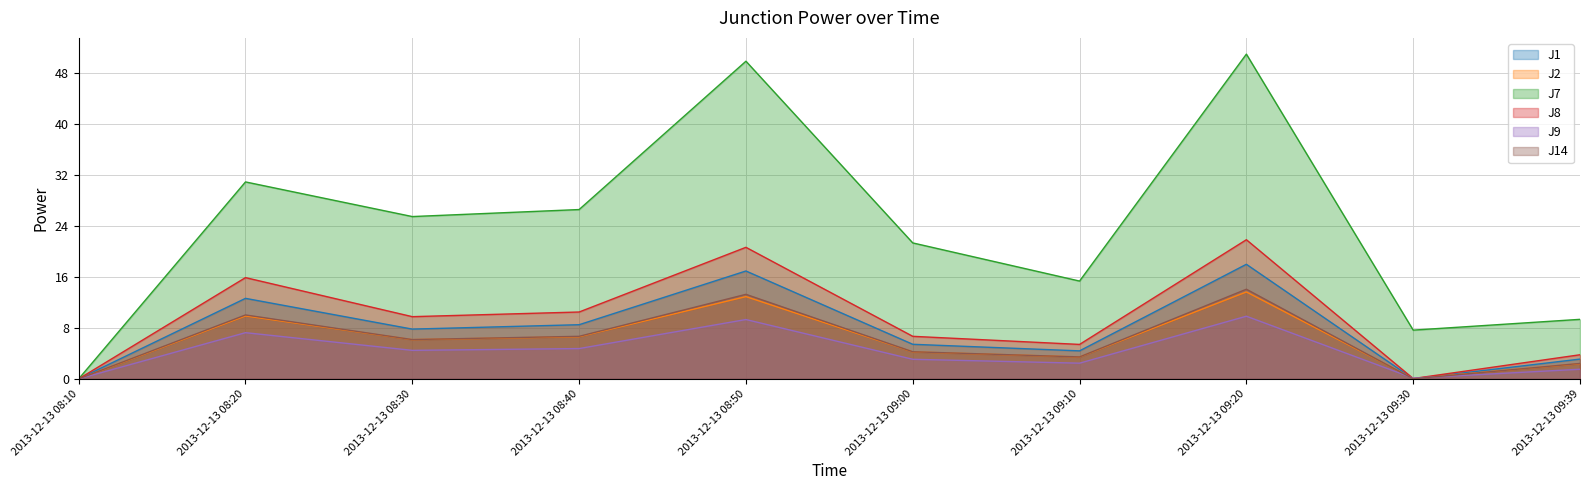

What is the sum of all J7 values?

237.2